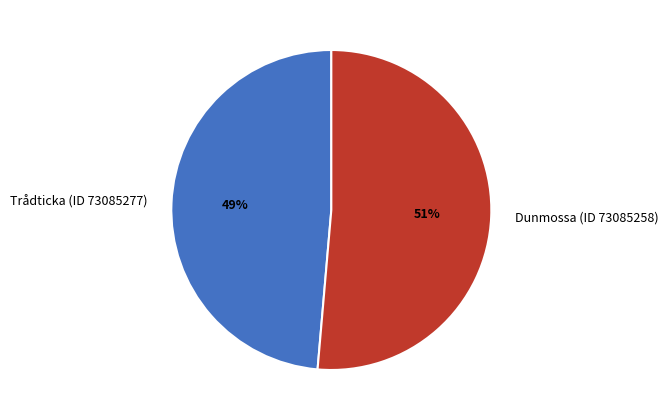

Do Trådticka (ID 73085277) and Dunmossa (ID 73085258) together represent more than half of the pie?

Yes